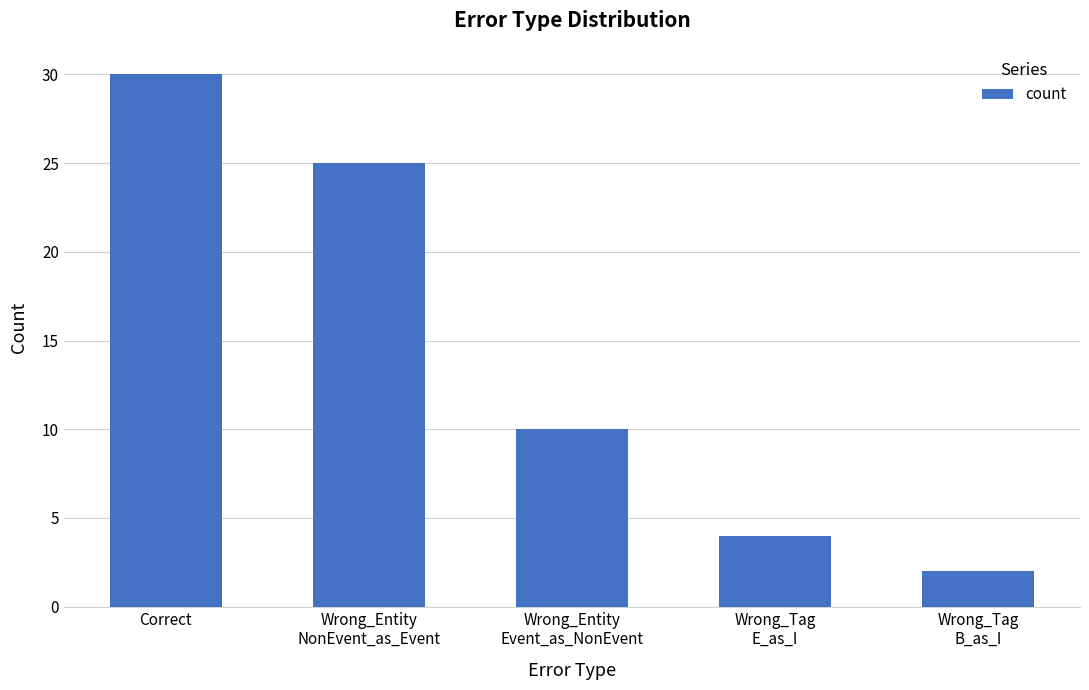

What value does the data have at Correct?

30